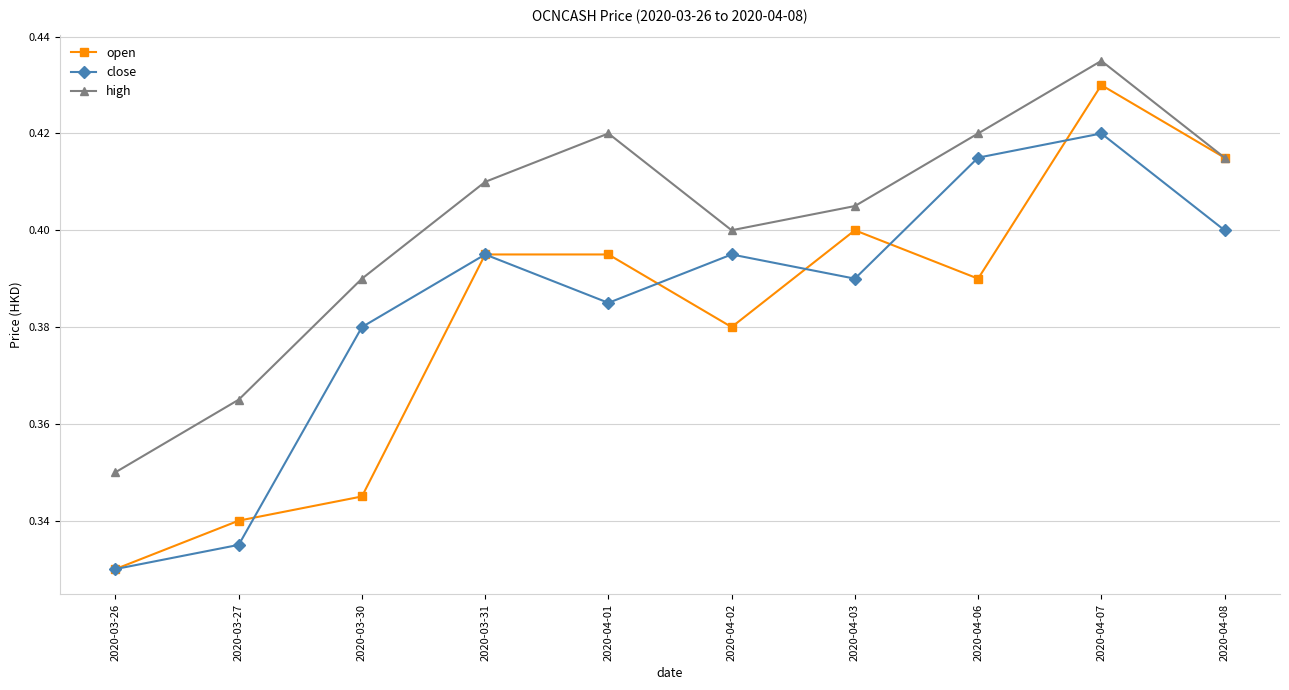

What is the label of the 5th point from the right?

2020-04-02